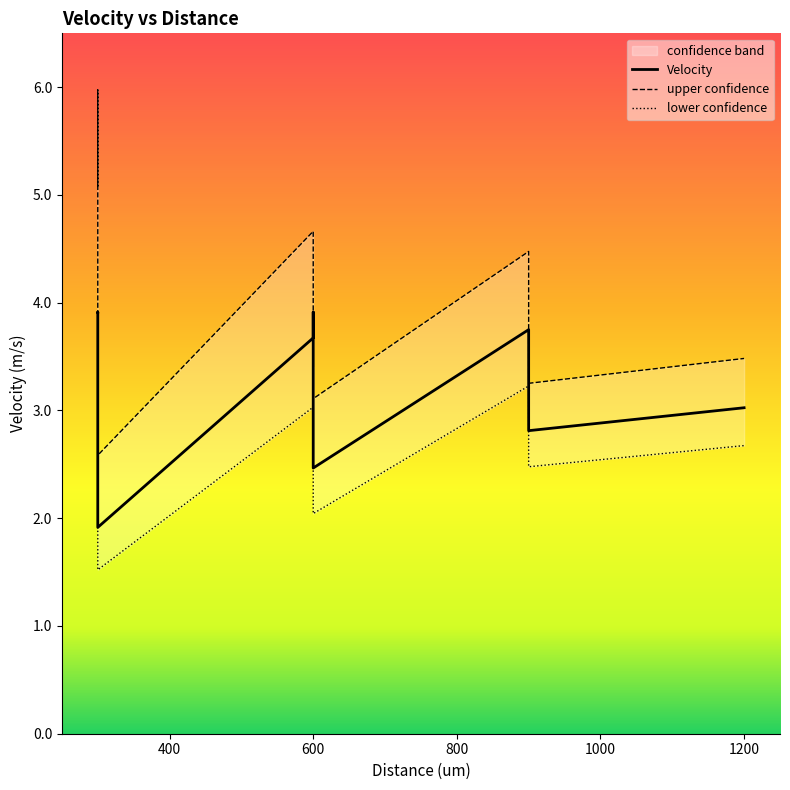

The mean series shows 0.0 at B3 43->44. True or false?

False